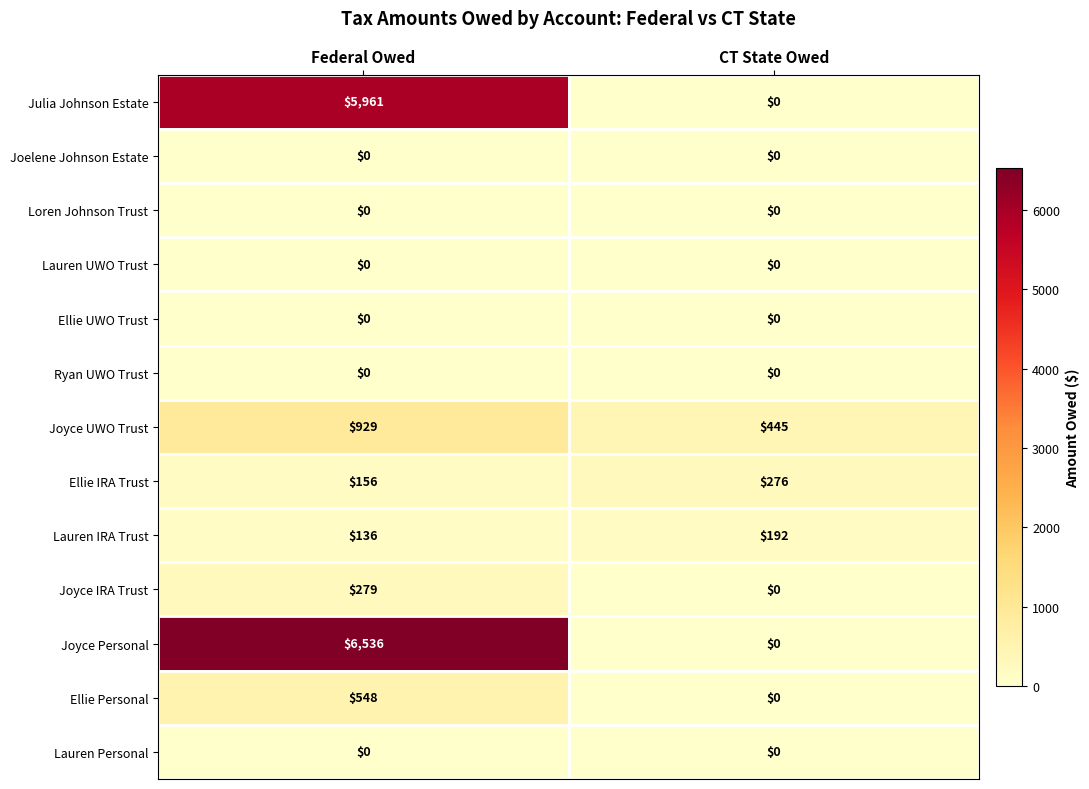

Between Federal Owed and CT State Owed, which series saw the biggest shift?

Joyce Personal